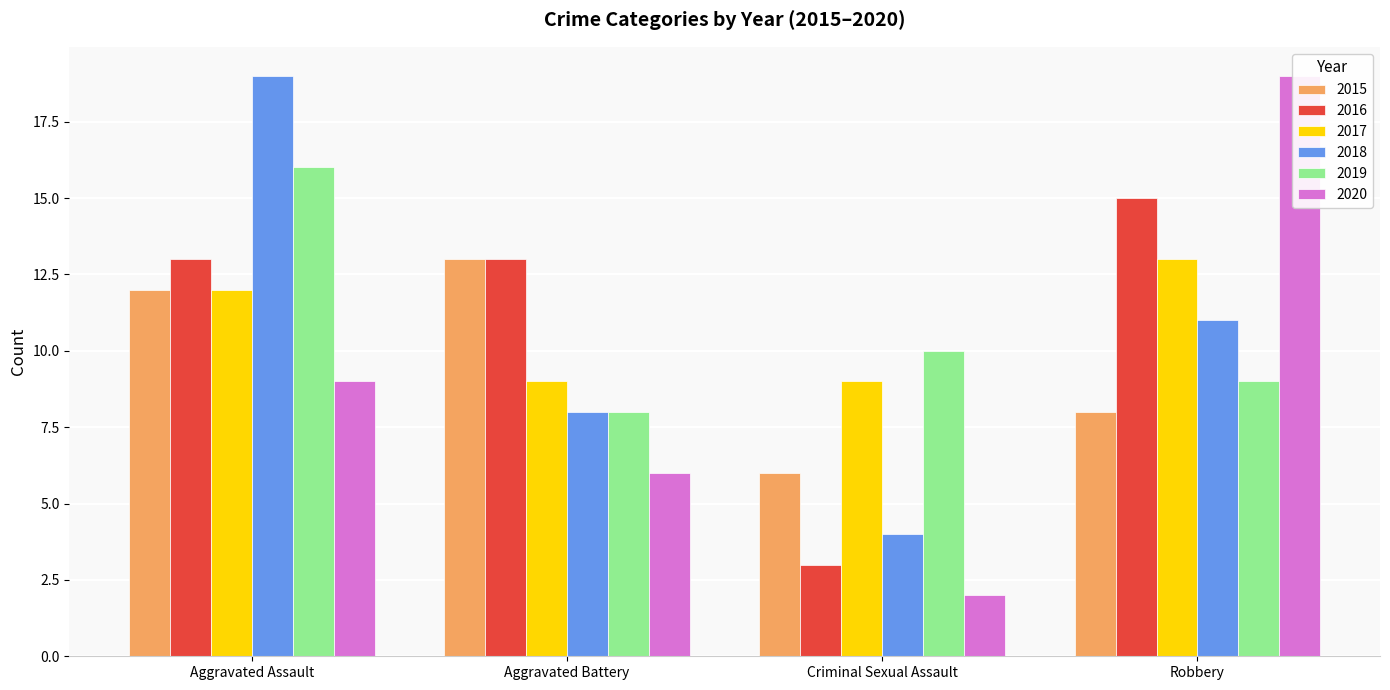

Between Aggravated Battery and Criminal Sexual Assault, which series saw the biggest shift?

2016